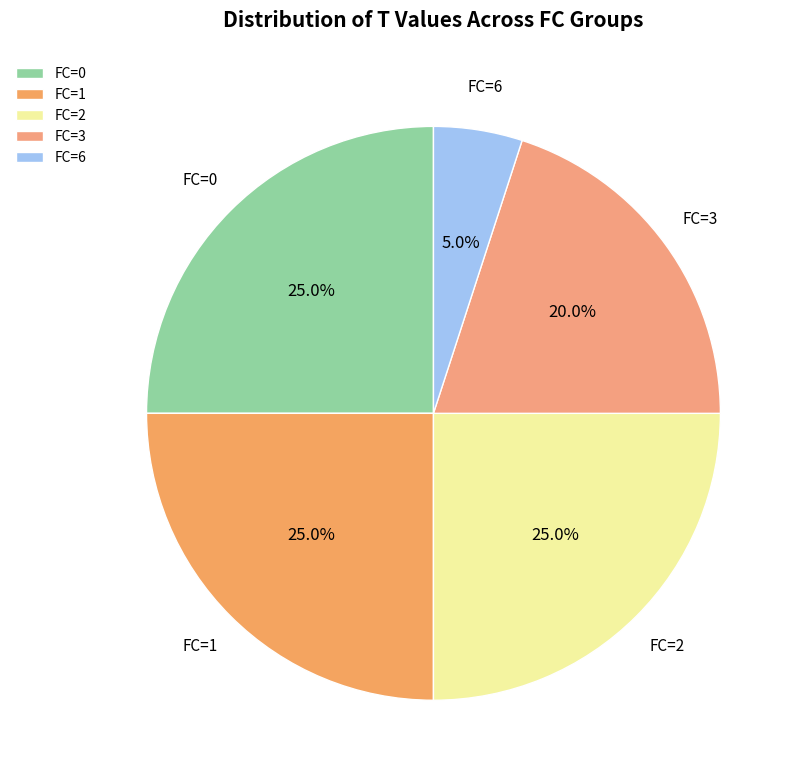

Which slice is the smallest?

FC=6